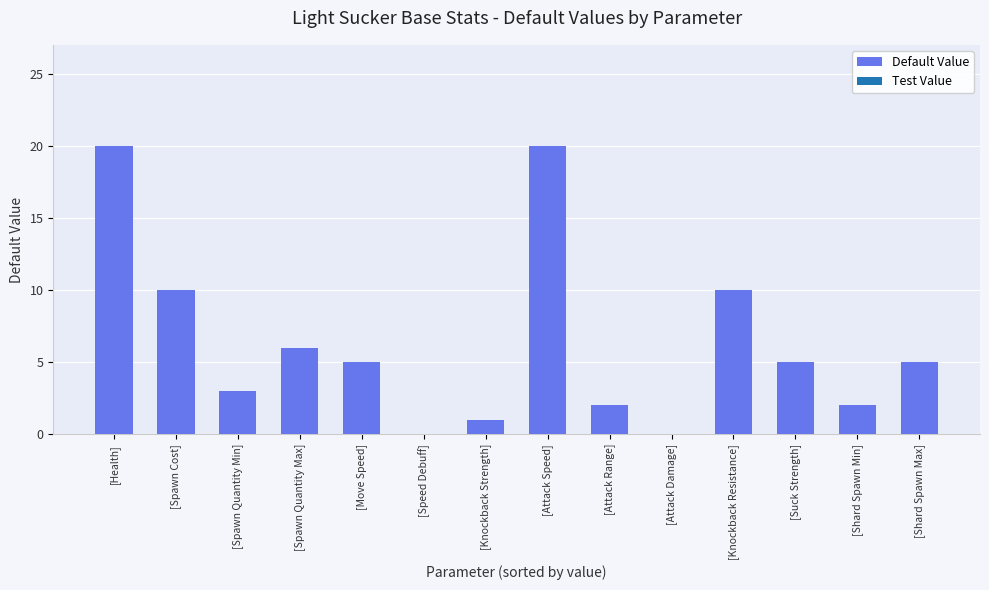

The chart shows a value of 6 at [Spawn Quantity Max]. True or false?

True